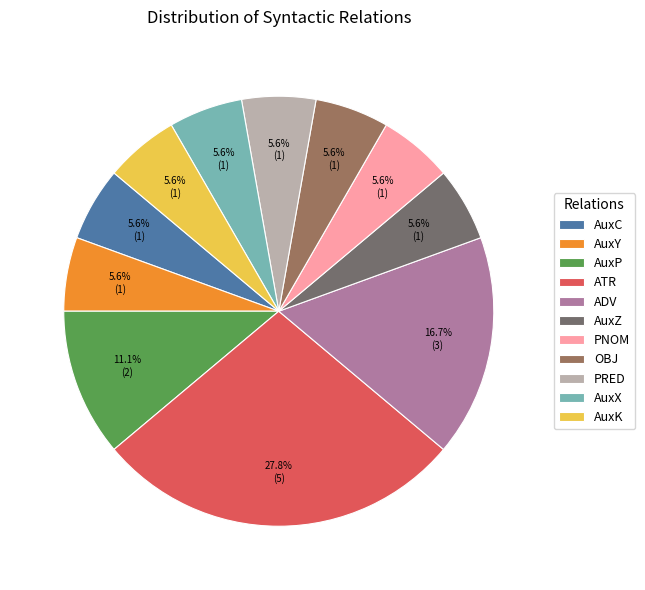

How much of the chart is everything except AuxX?

94.4%